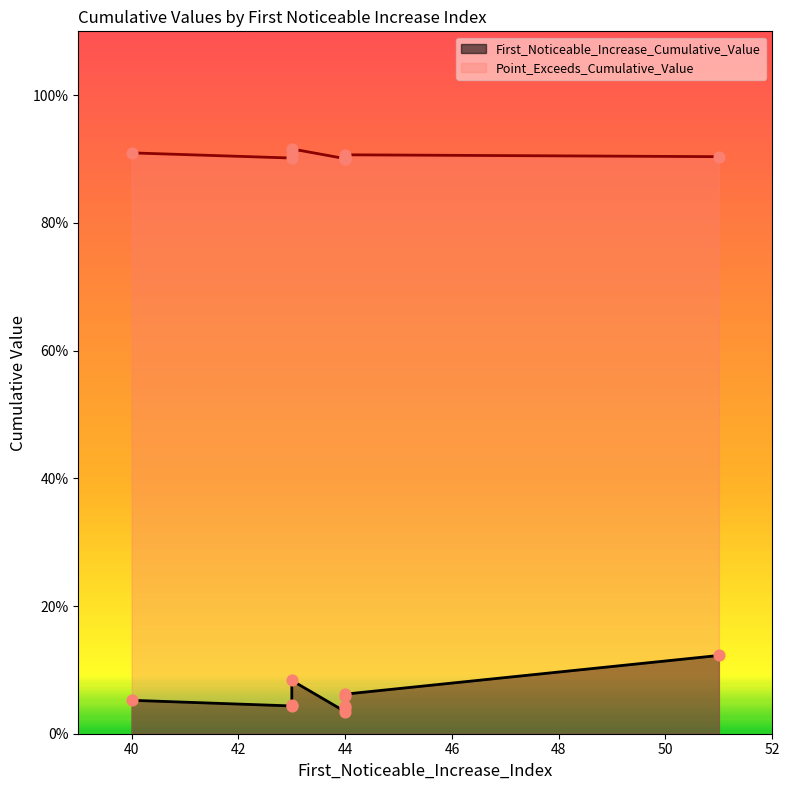

Which series has the largest total across all categories?

Point_Exceeds_Cumulative_Value